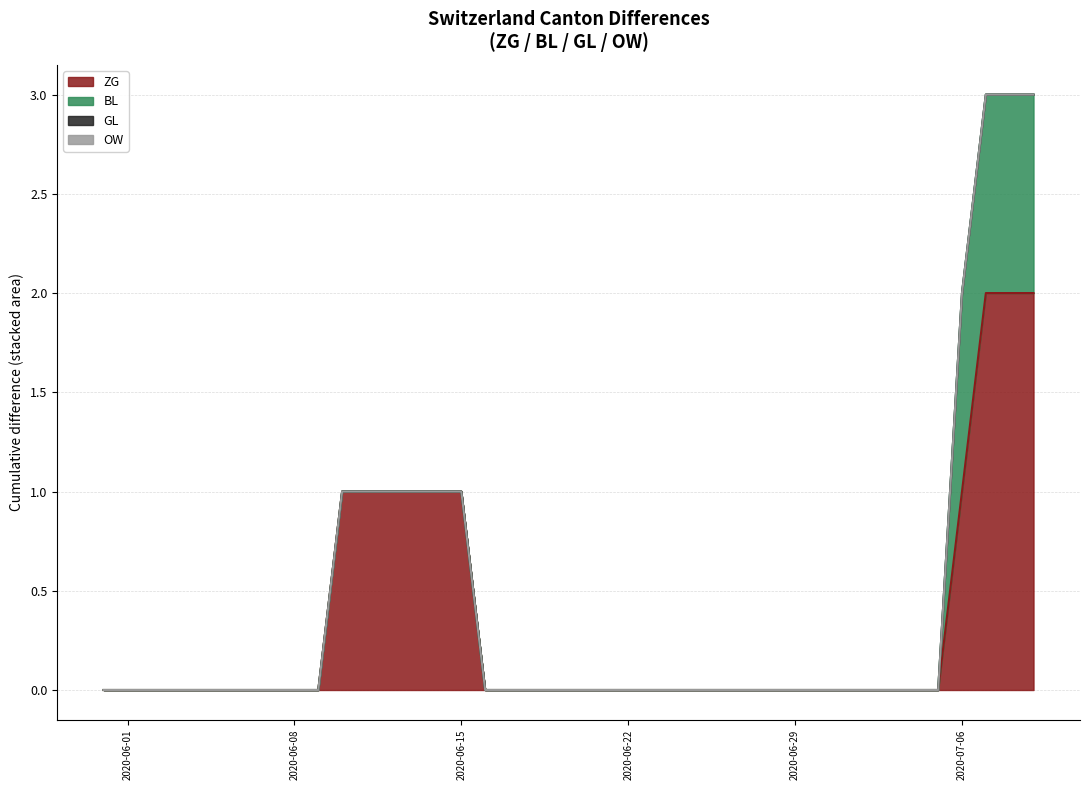

True or false: OW has more than 0 interior local peaks.

False